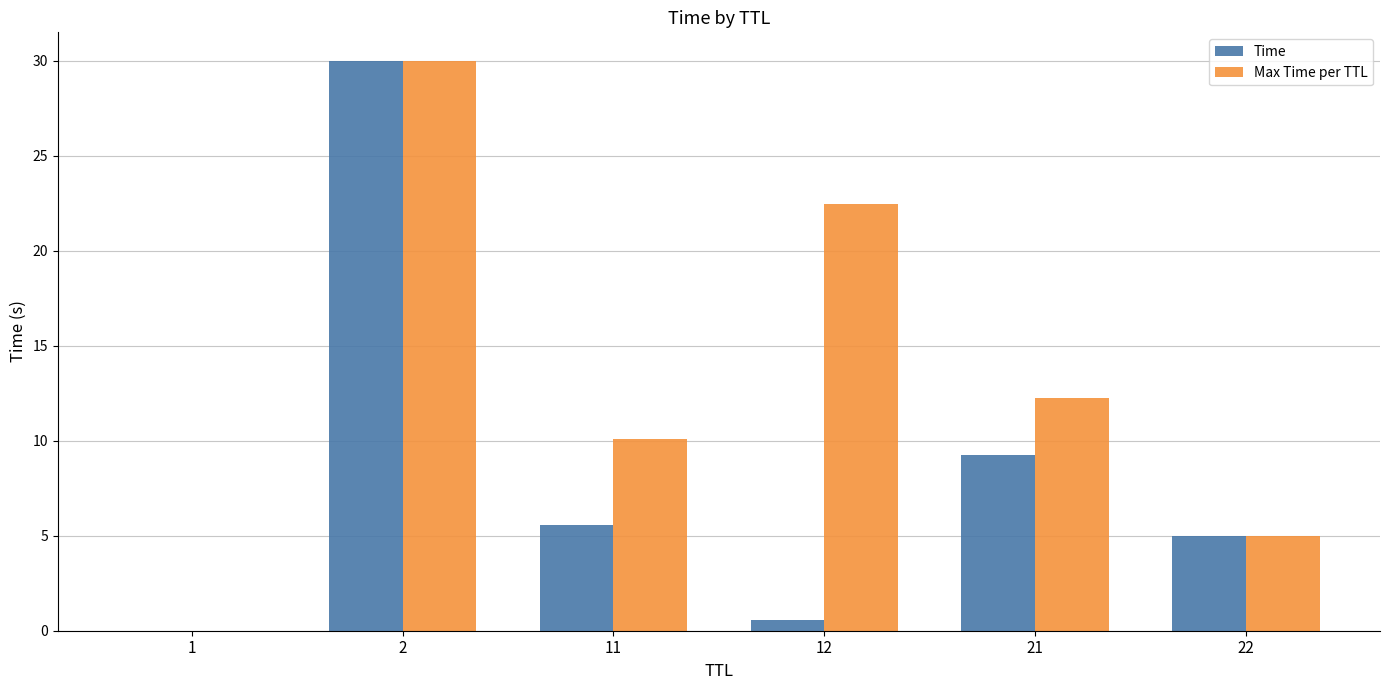

What is the total value across all series at 2?

60.0